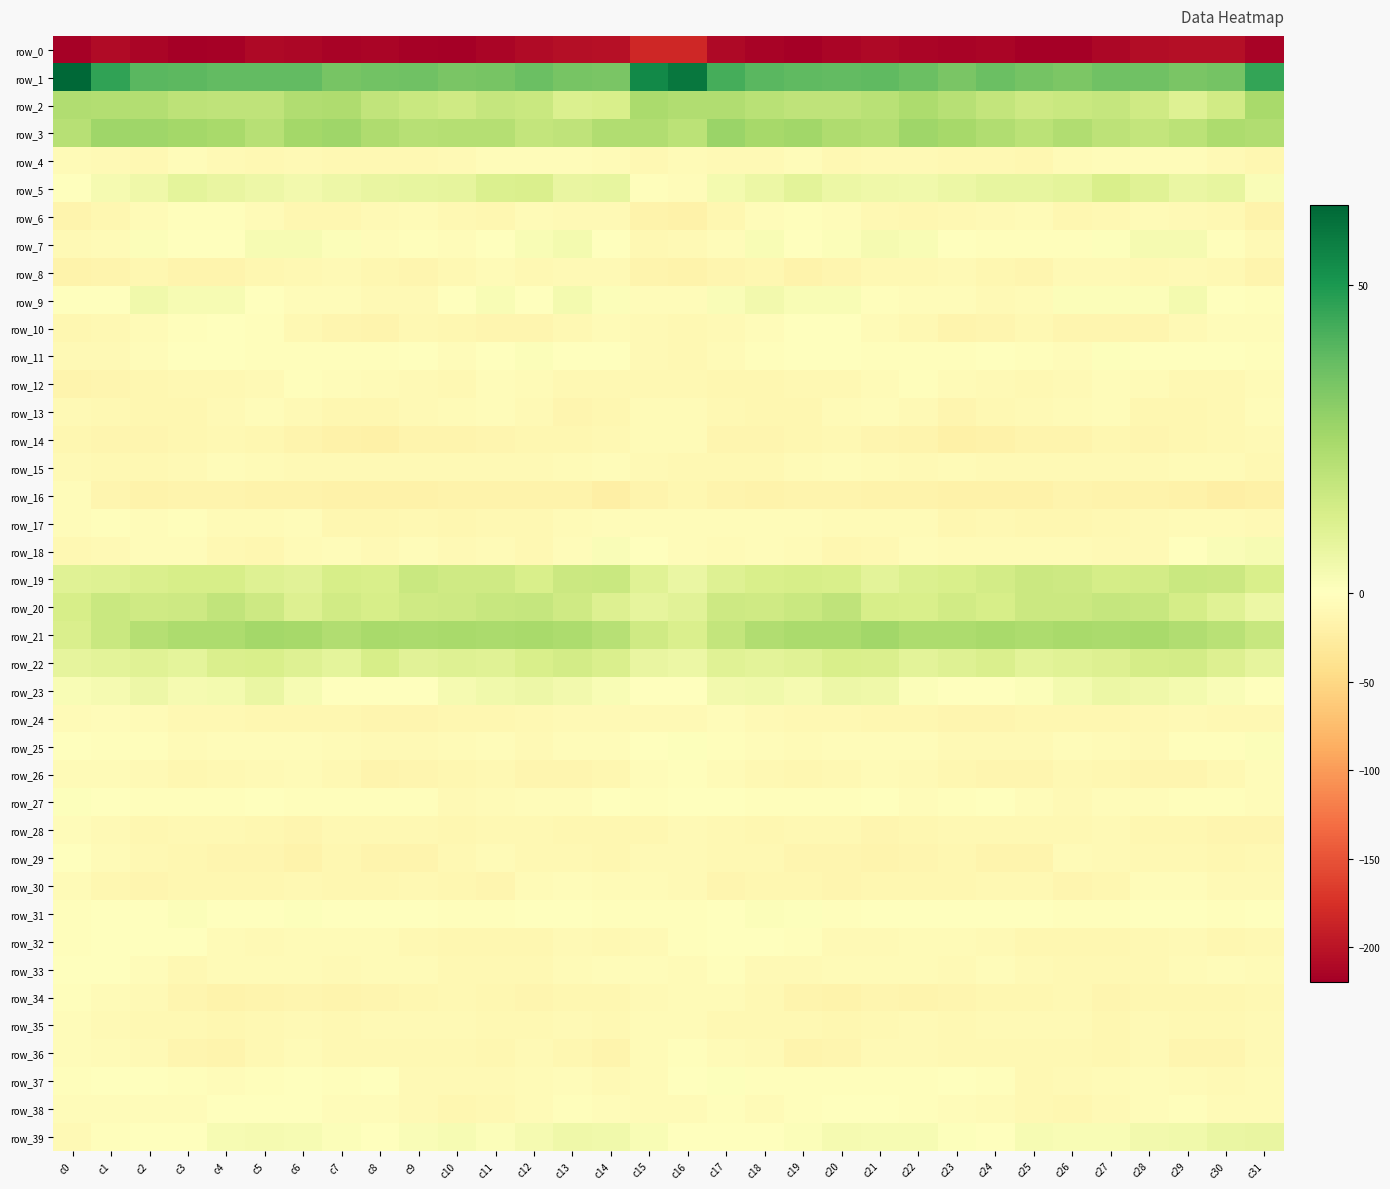

What is the average value of the row_33 series?

-6.3